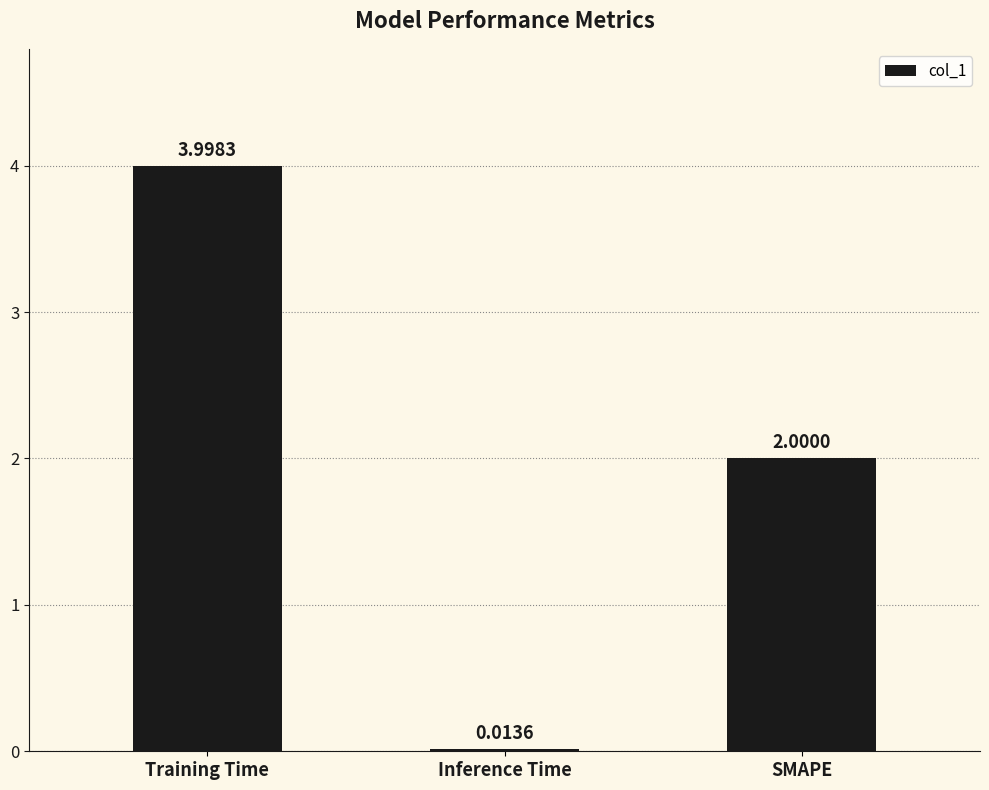

What is the sum of all values?

6.0